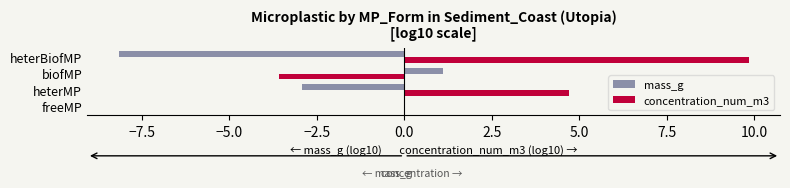

Which category has the highest value in the concentration_num_m3 series?

heterBiofMP